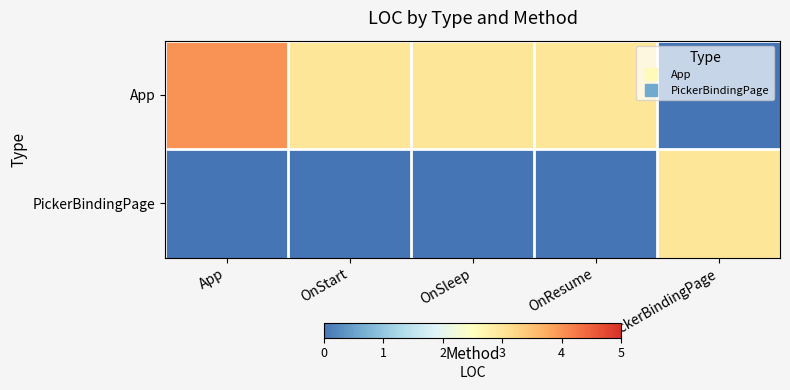

List the series in order of their overall mean, highest first.

App, PickerBindingPage